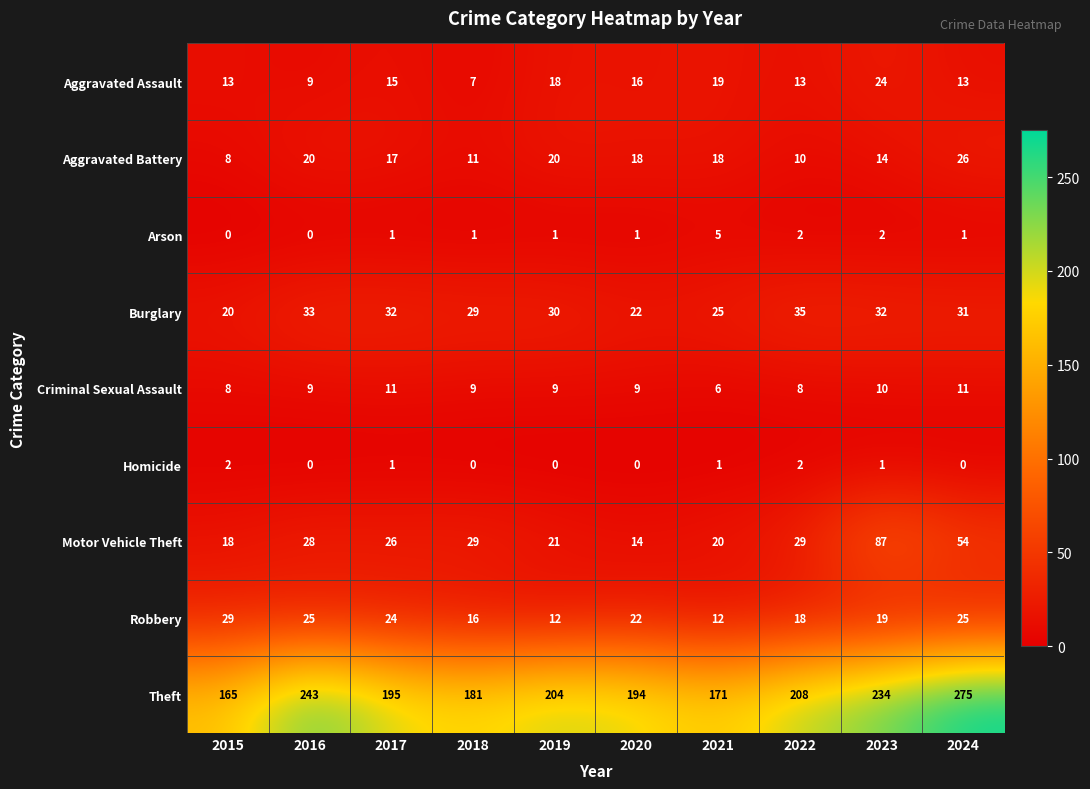

What is the difference between the maximum and minimum values in the Aggravated Assault series?

17